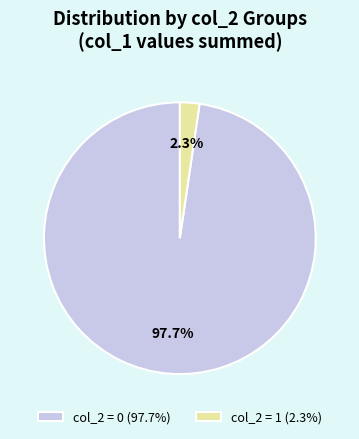

Which category accounts for the majority?

col_2 = 0 (97.7%)